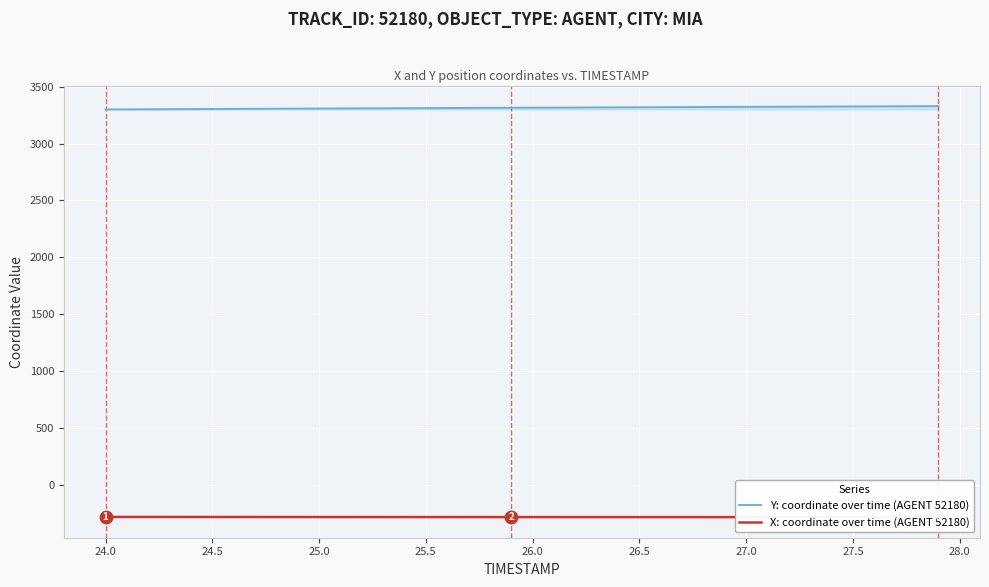

What is the lowest value of the Y: coordinate over time (AGENT 52180) series?

3299.6